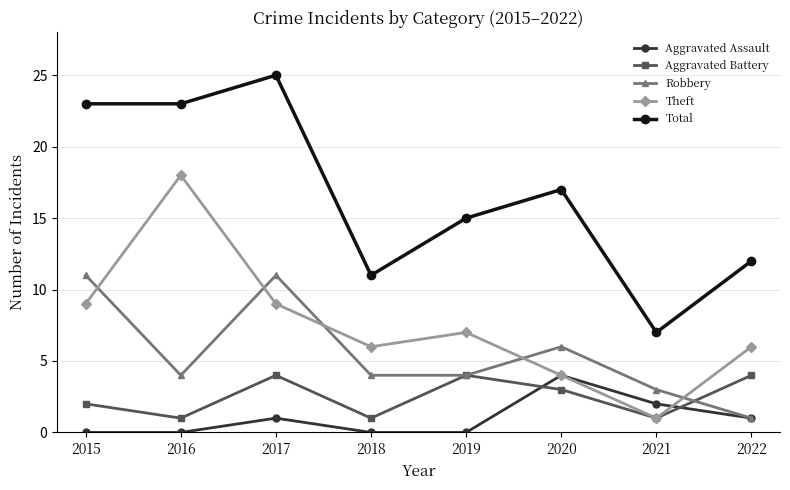

Where is the first local minimum for Robbery?

2016